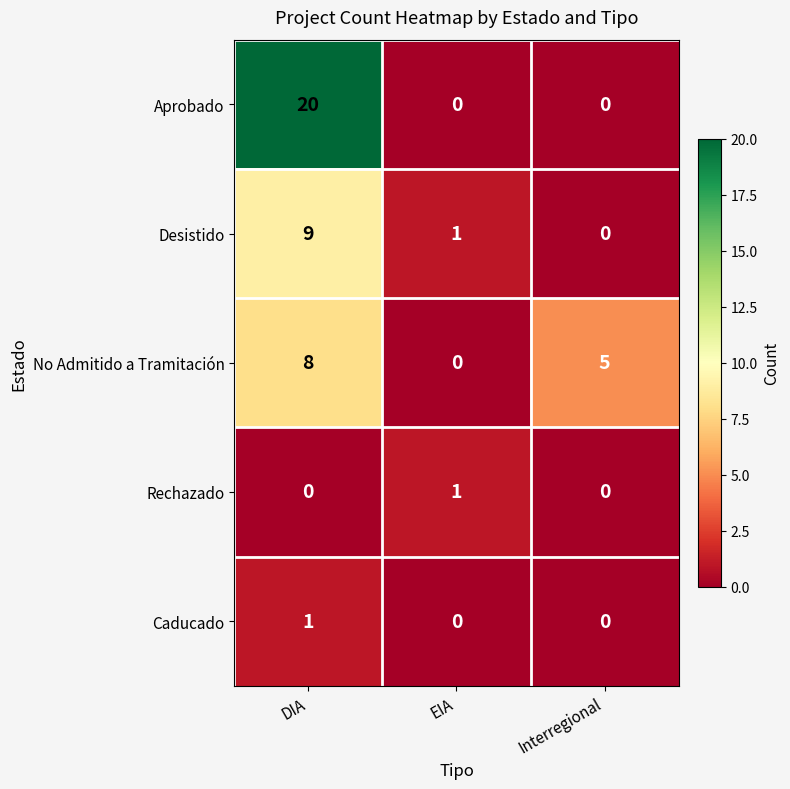

What is the spread (max minus min) of values at EIA?

1